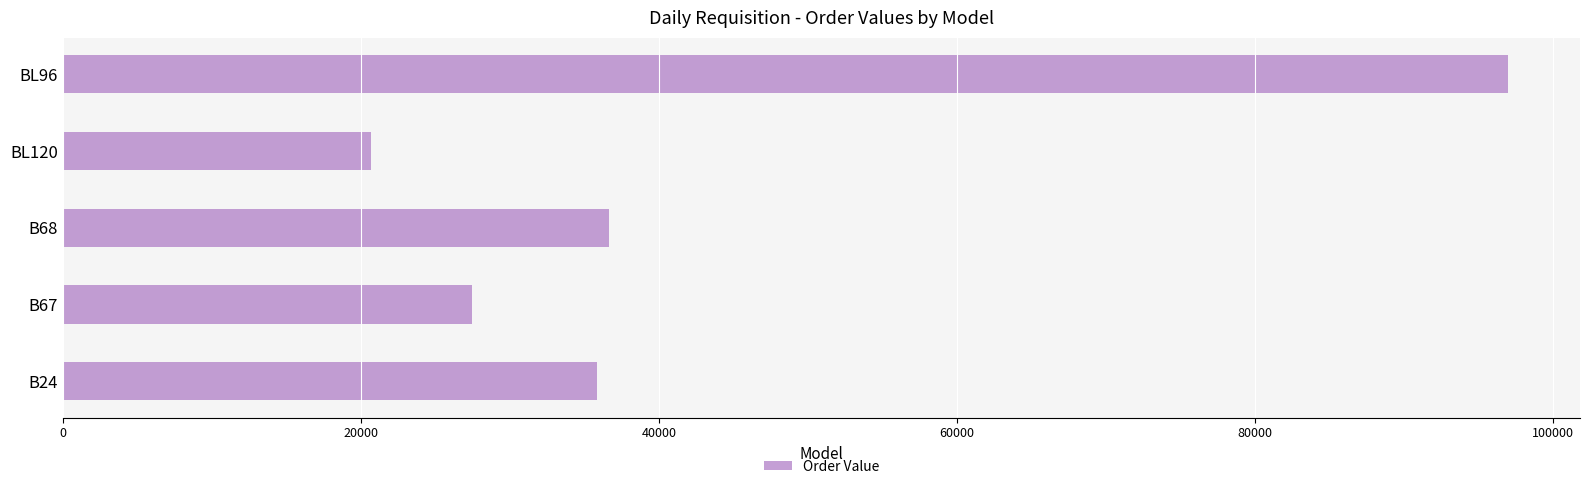

What is the difference between the maximum and minimum values?

76290.4